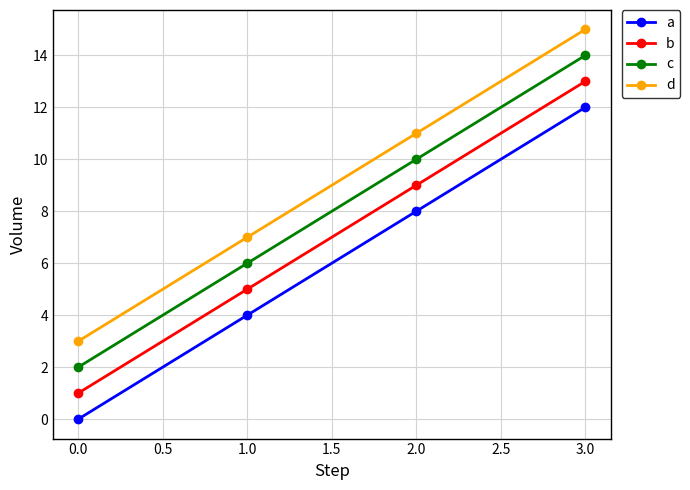

Is this an area chart (filled region under the line)?

No